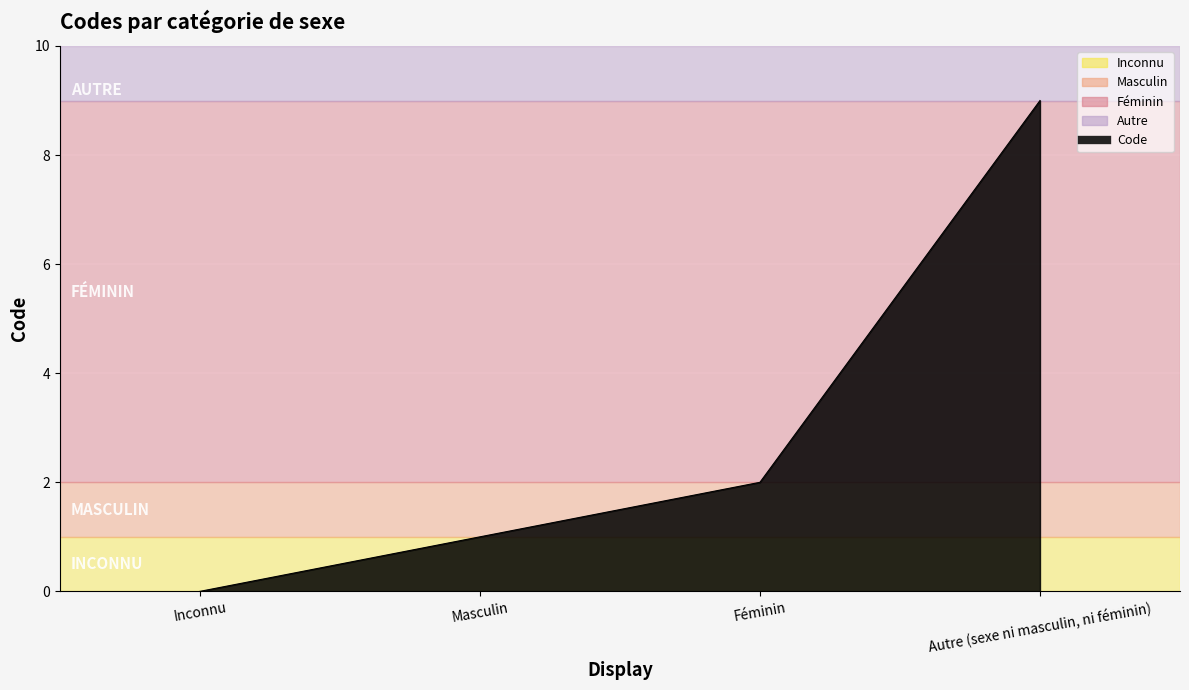

Where is the data nearest to the value 4?

Féminin